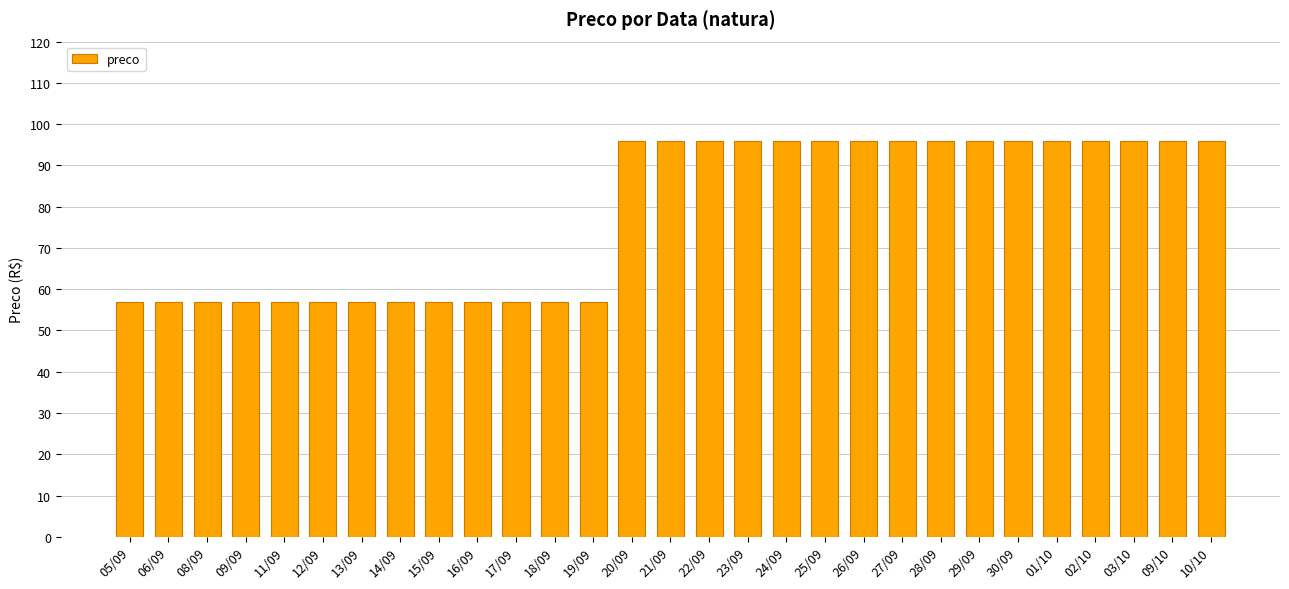

Approximately how many times larger is the value at 21/09 compared to 20/09?

1.0